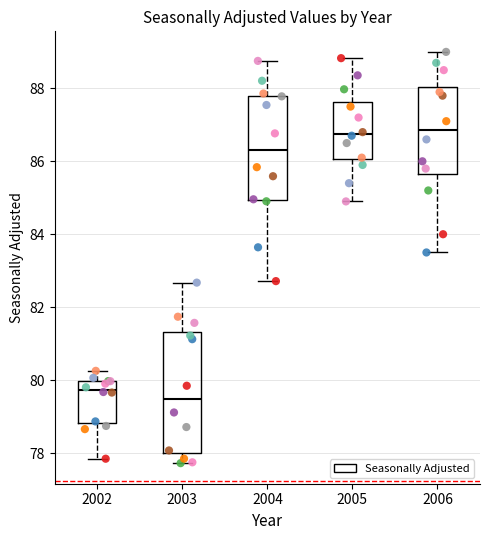

Comparing the boxes themselves (not the whiskers), which one is the tallest?

2003